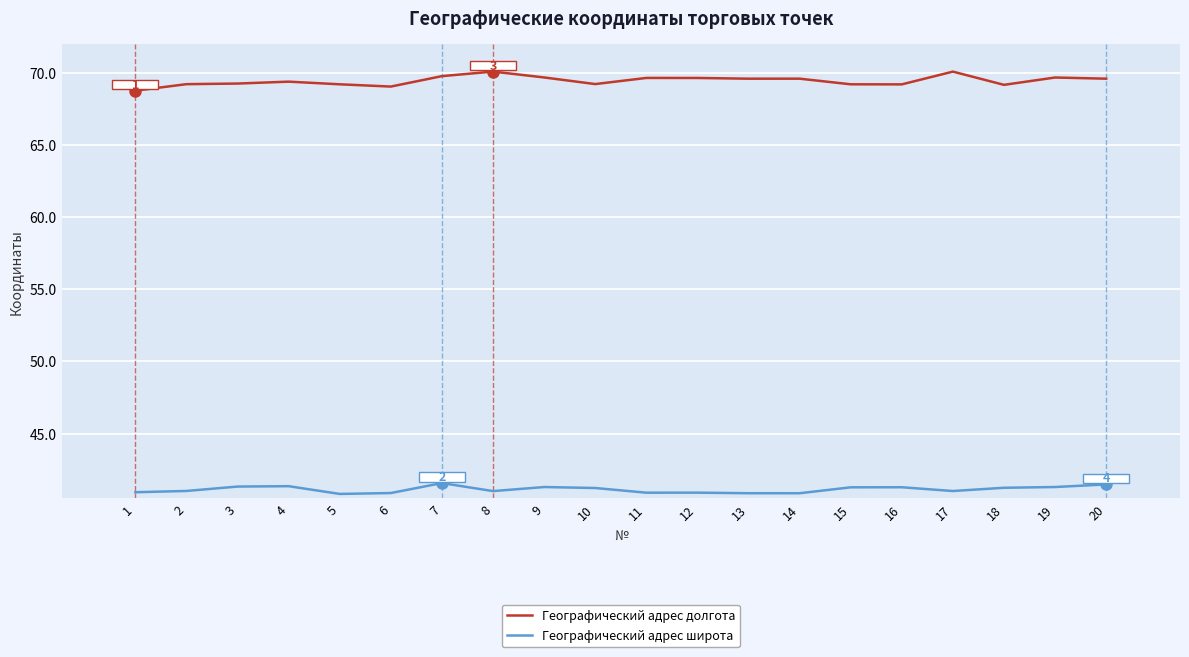

True or false: Географический адрес широта and Географический адрес долгота intersect in this chart.

False